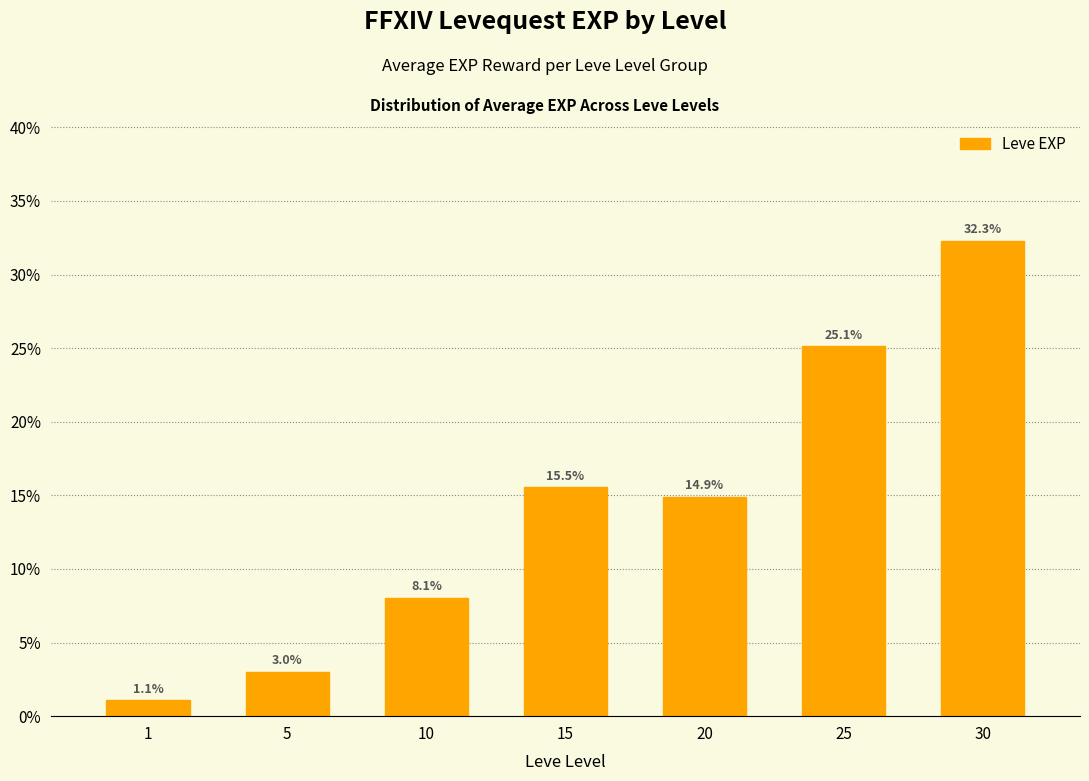

Reading right to left, list all the values displayed in this chart.

32.3	25.1	14.9	15.5	8.1	3.0	1.1